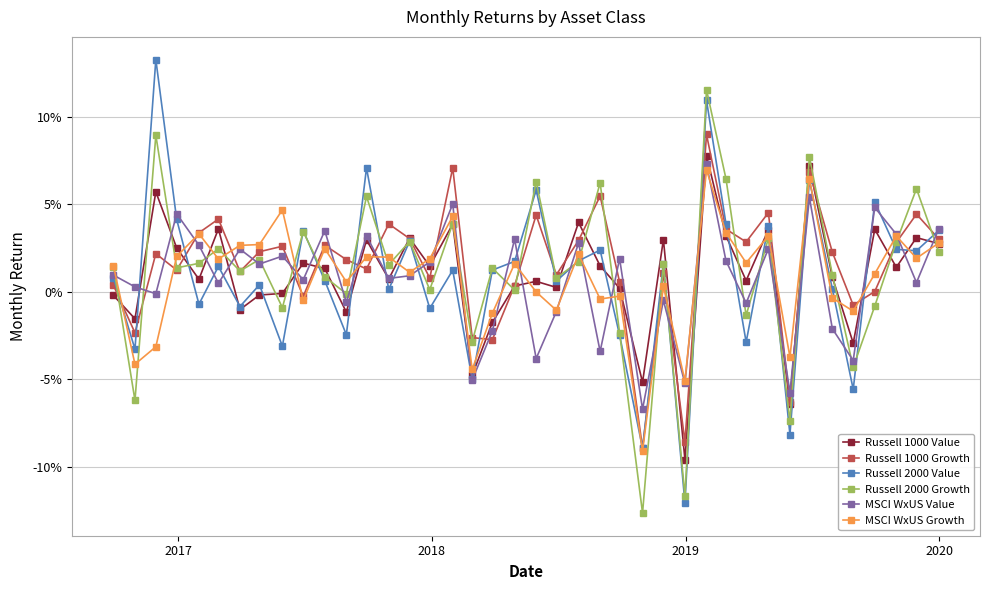

Does the chart have visible grid lines?

Yes